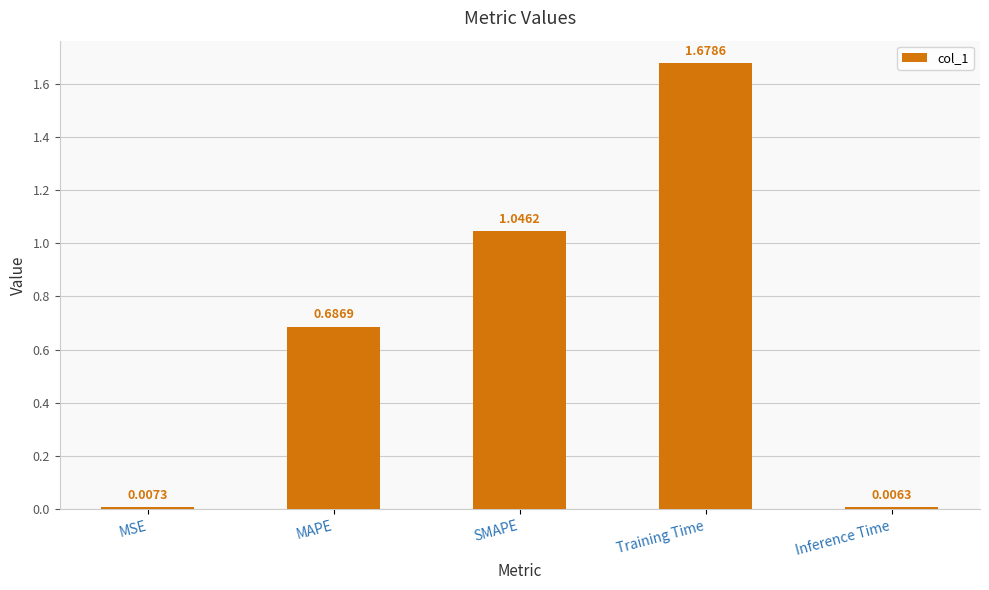

List the labels in order of value, smallest first.

Inference Time, MSE, MAPE, SMAPE, Training Time